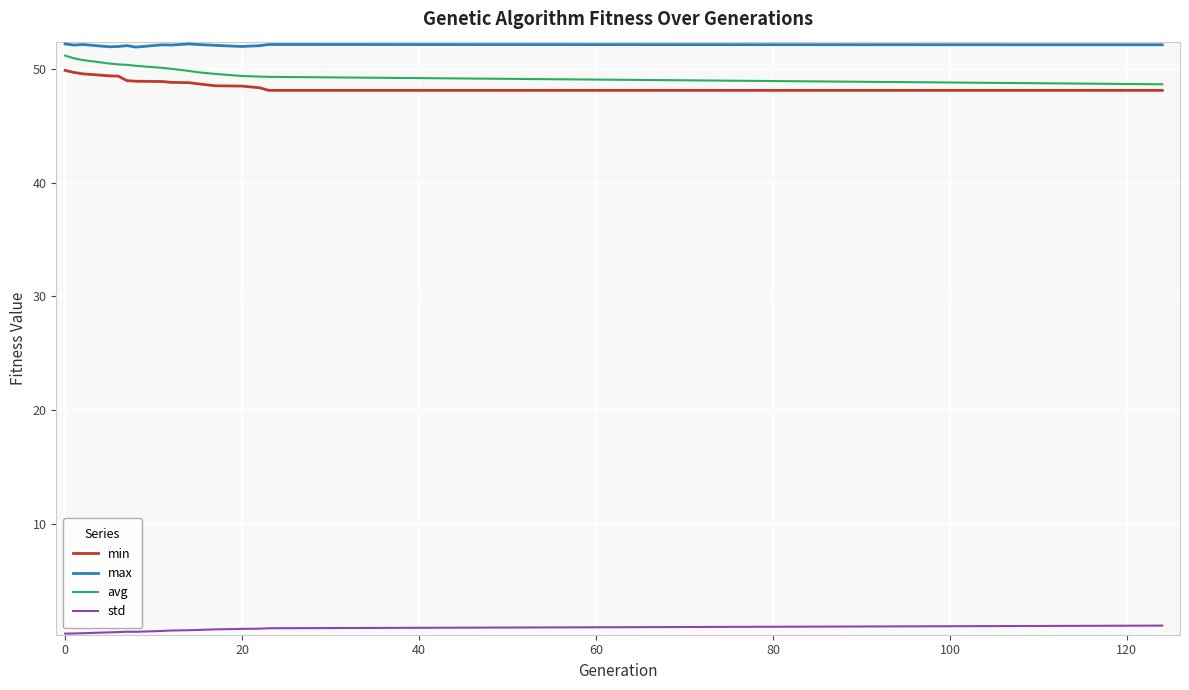

What is the highest value of the std series?

1.1